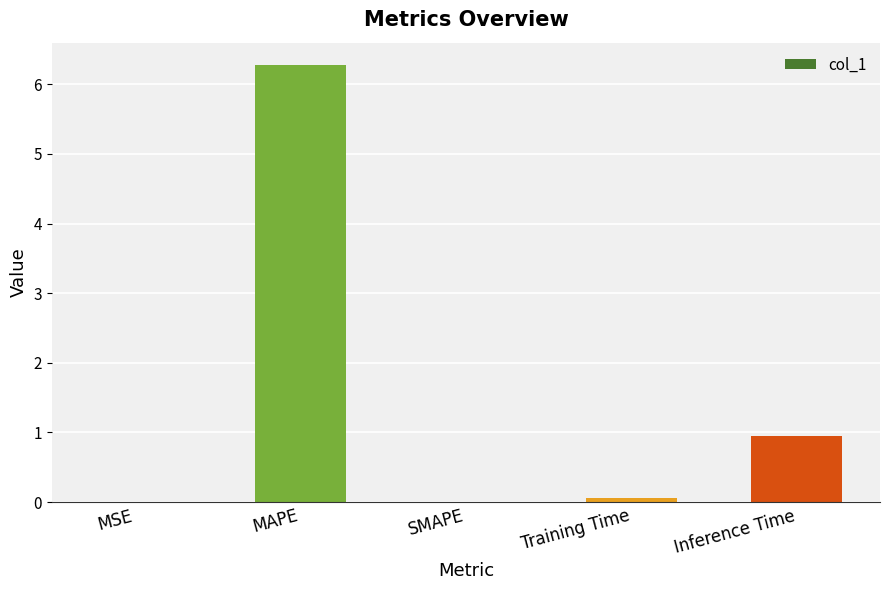

What is the sum of all values?

7.3